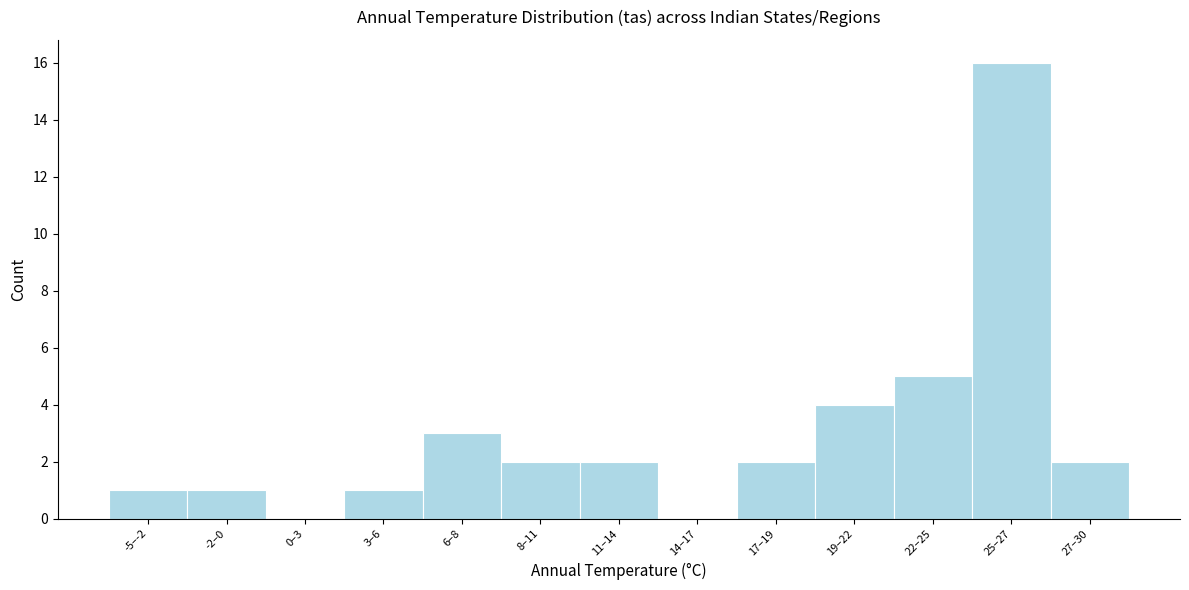

Reading left to right, transcribe all the data shown in this chart.

-5–-2=1	-2–0=1	0–3=0	3–6=1	6–8=3	8–11=2	11–14=2	14–17=0	17–19=2	19–22=4	22–25=5	25–27=16	27–30=2